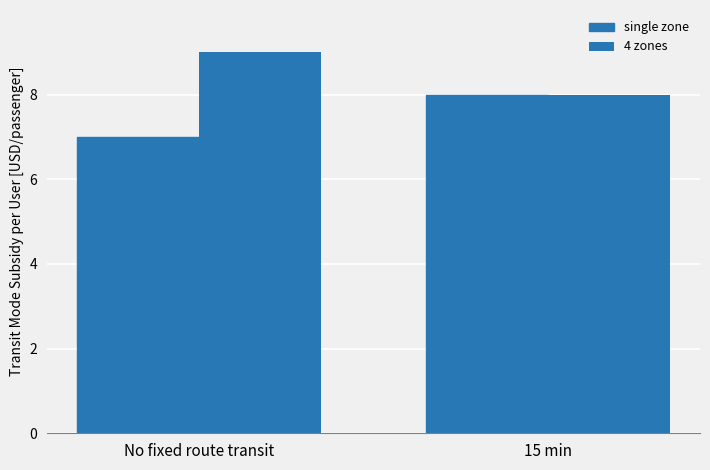

Which has a higher value, 15 min or No fixed route transit?

15 min